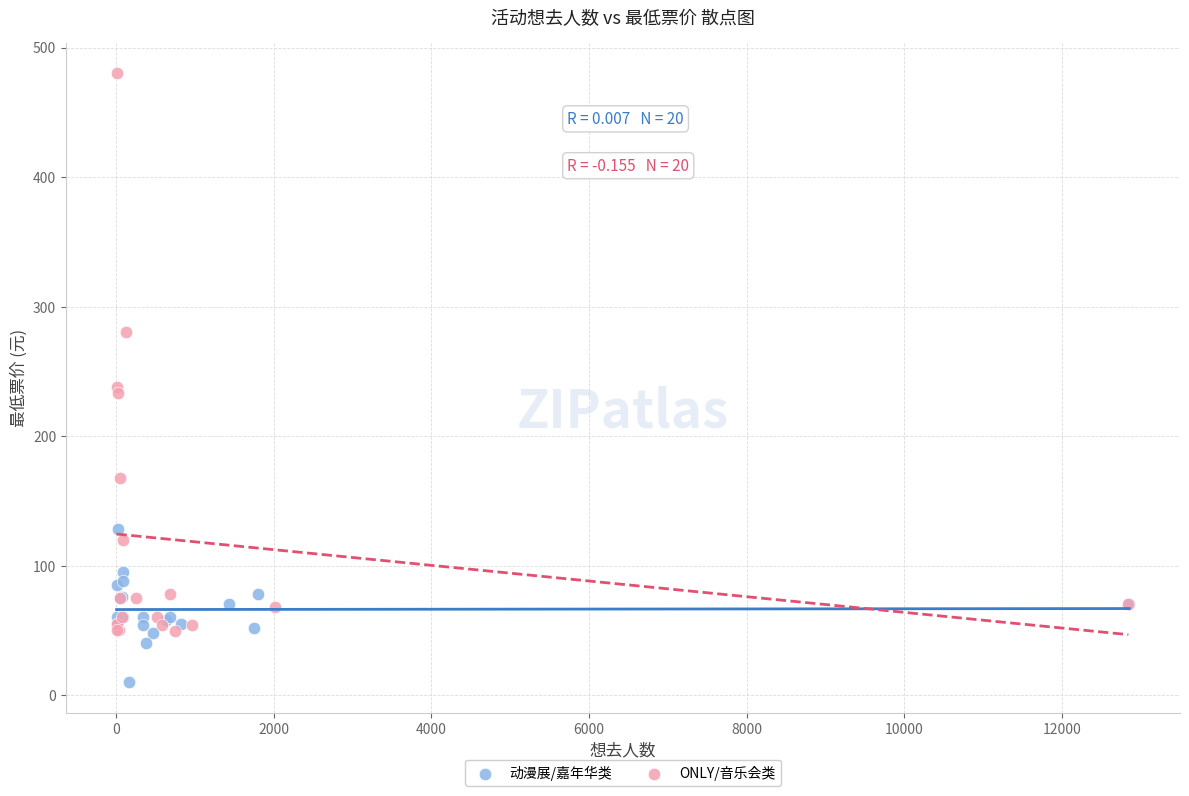

Which series reaches the minimum Y coordinate?

动漫展/嘉年华类